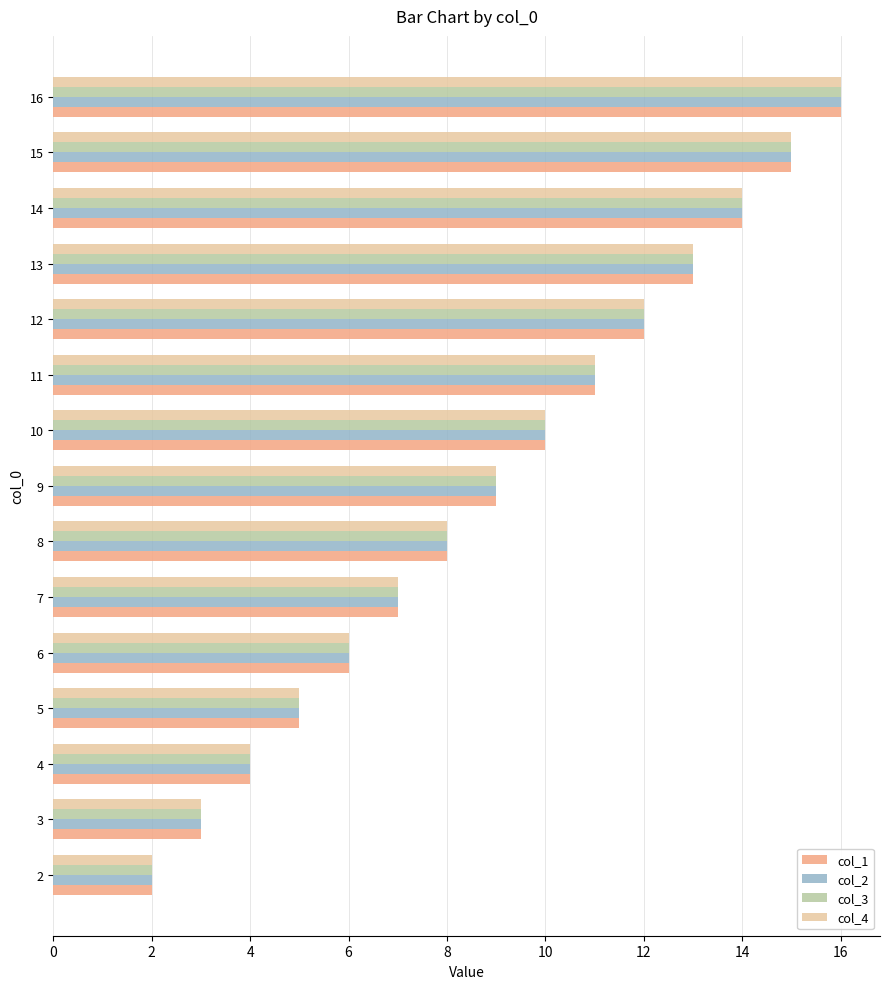

Which label corresponds to the largest value in the chart?

16